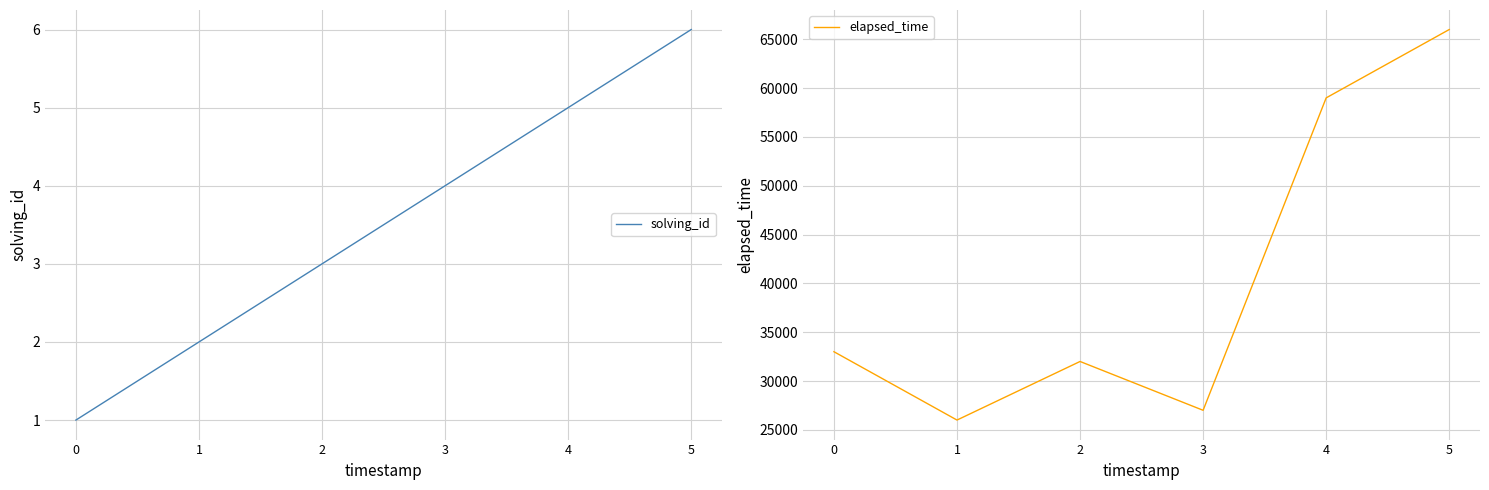

How many values in the elapsed_time series are below 33000?

3